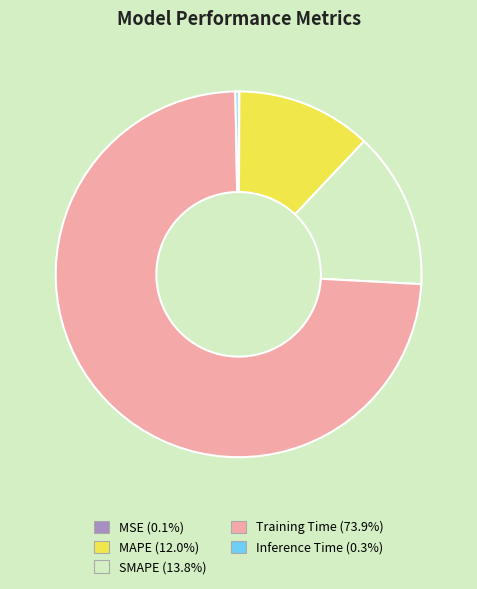

Is there any slice that represents more than half of the pie?

Yes